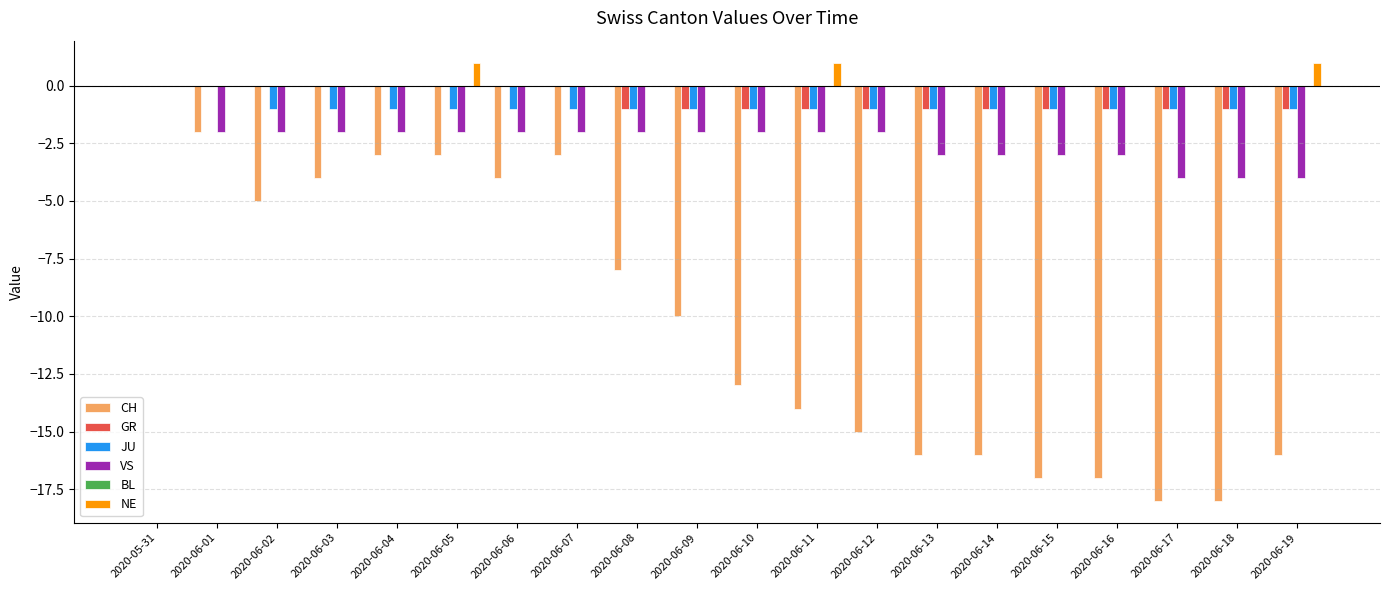

Is the value of JU at 2020-06-02 greater than the value of NE at 2020-06-14?

No